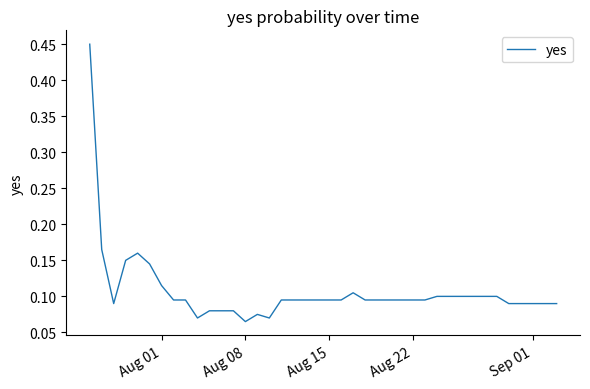

What is the difference between the maximum and minimum values?

0.4